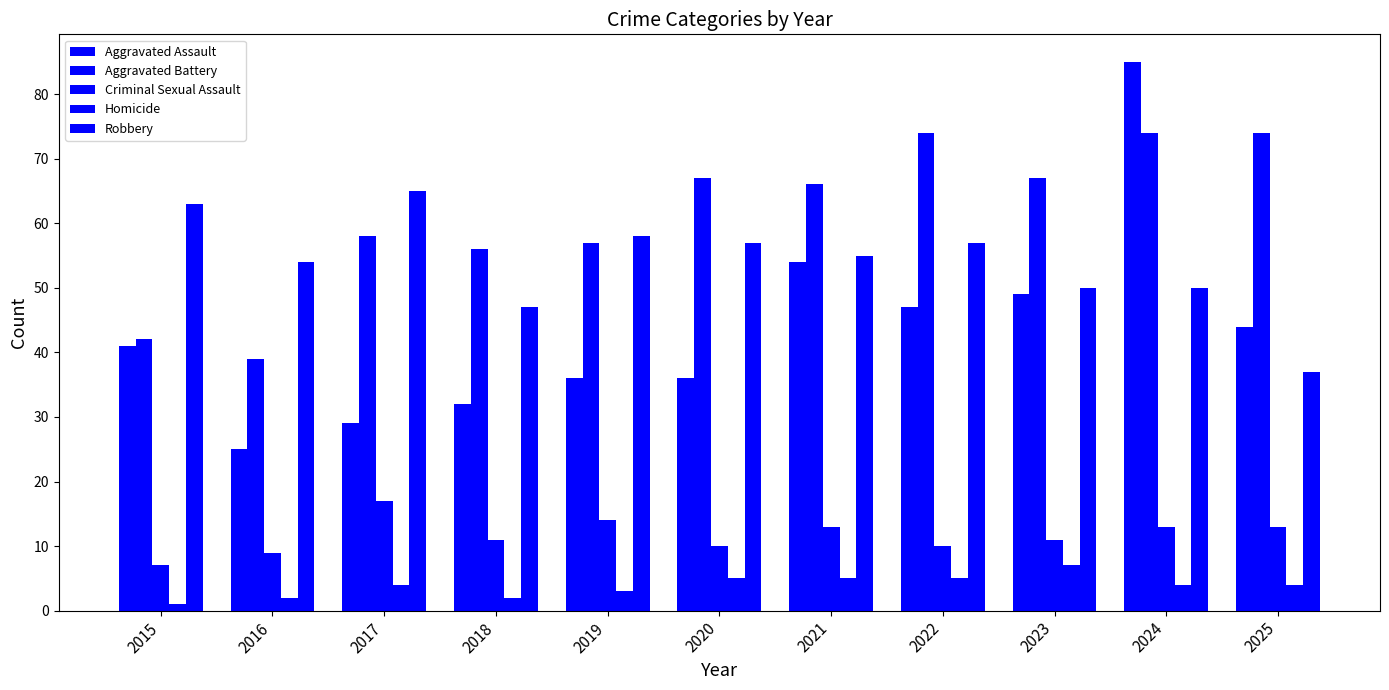

Which has a higher value, 2015 or 2024?

2024